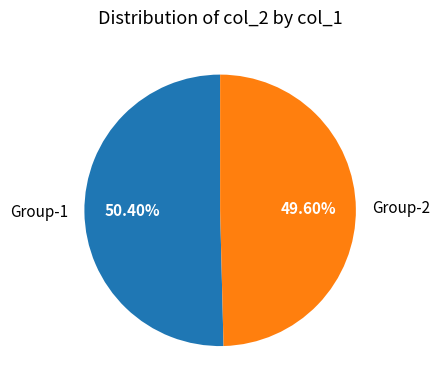

Which category accounts for the majority?

Group-1